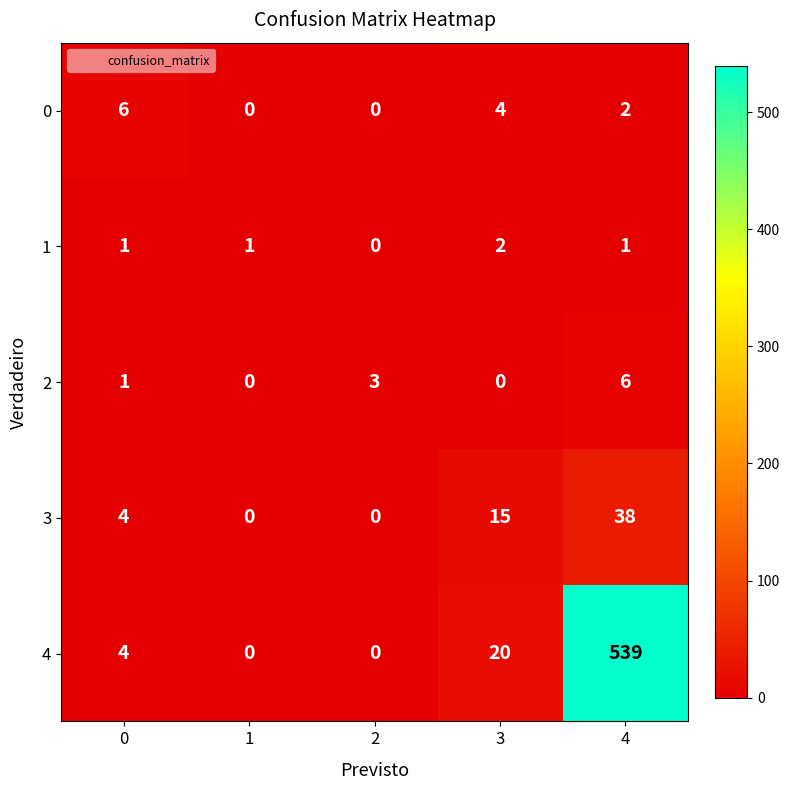

Between 1 and 4, which series saw the biggest shift?

4